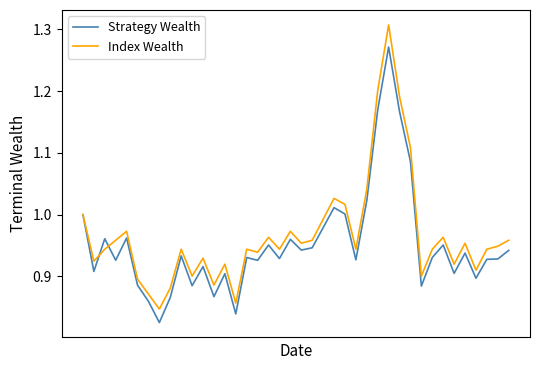

Which series ends up on top after the final intersection of Index Wealth and Strategy Wealth?

Index Wealth